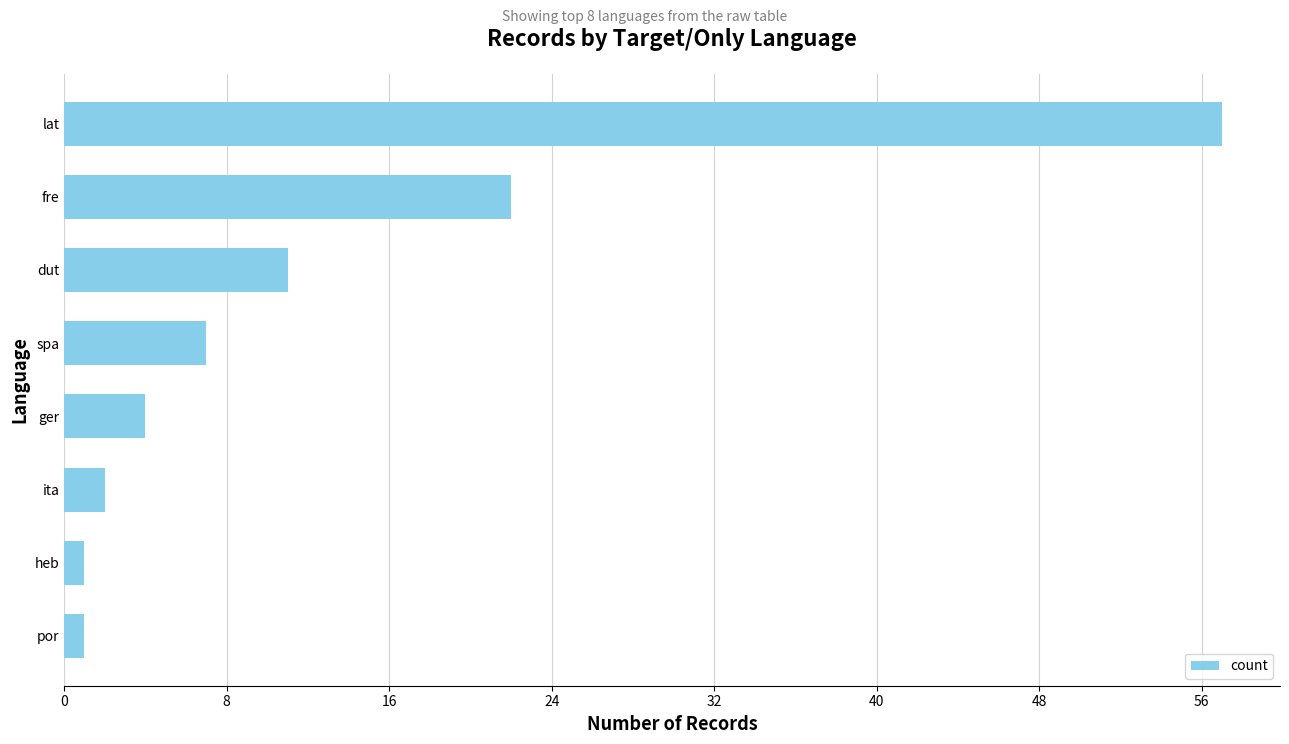

True or false: the data shows 3 at spa.

False